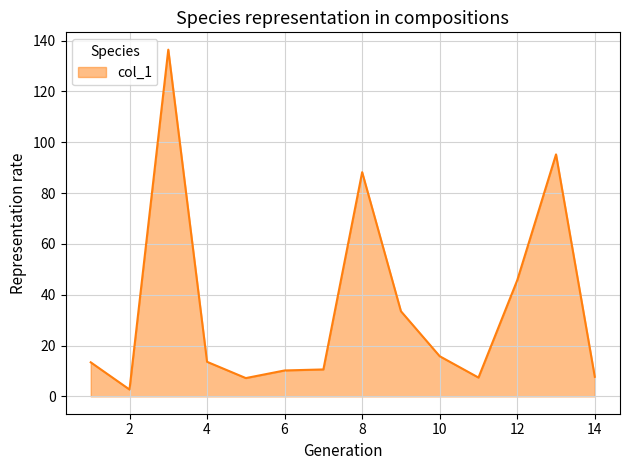

What is the difference between the maximum and second lowest values?

129.2